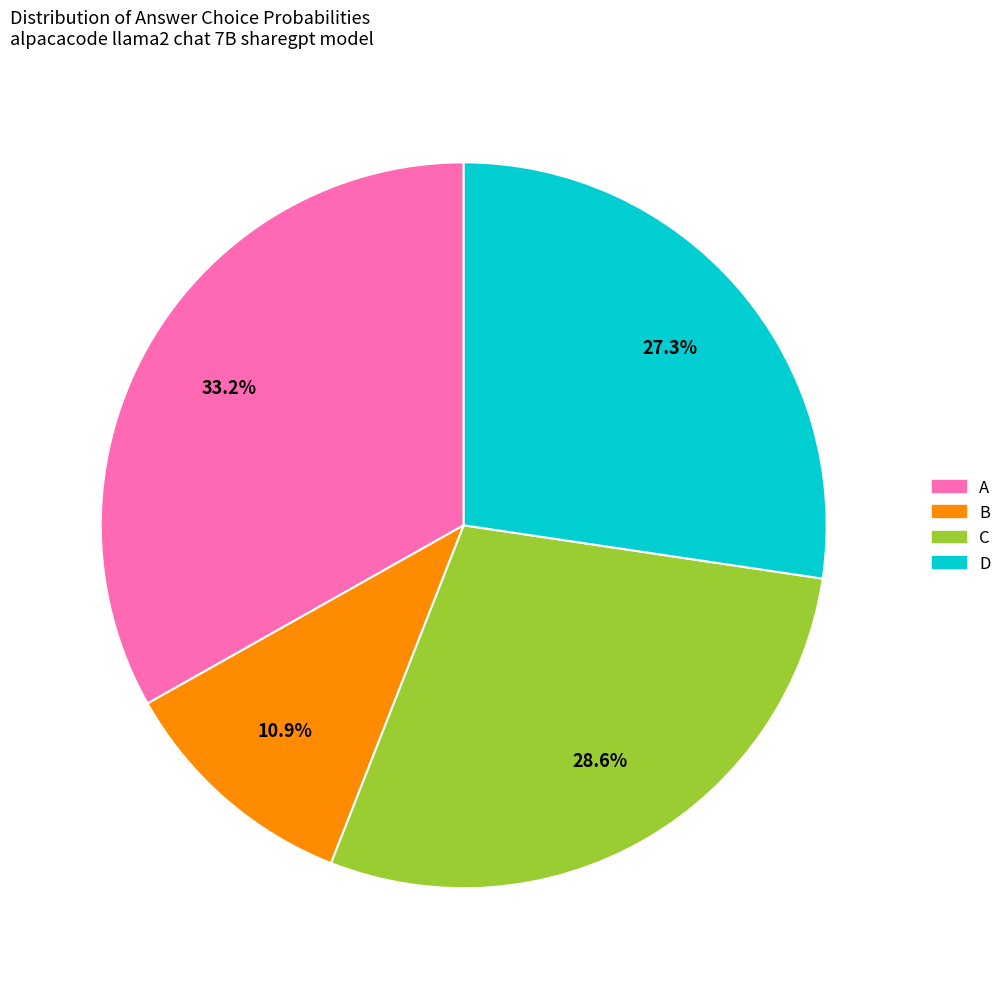

Rank the categories by value from lowest to highest.

B, D, C, A